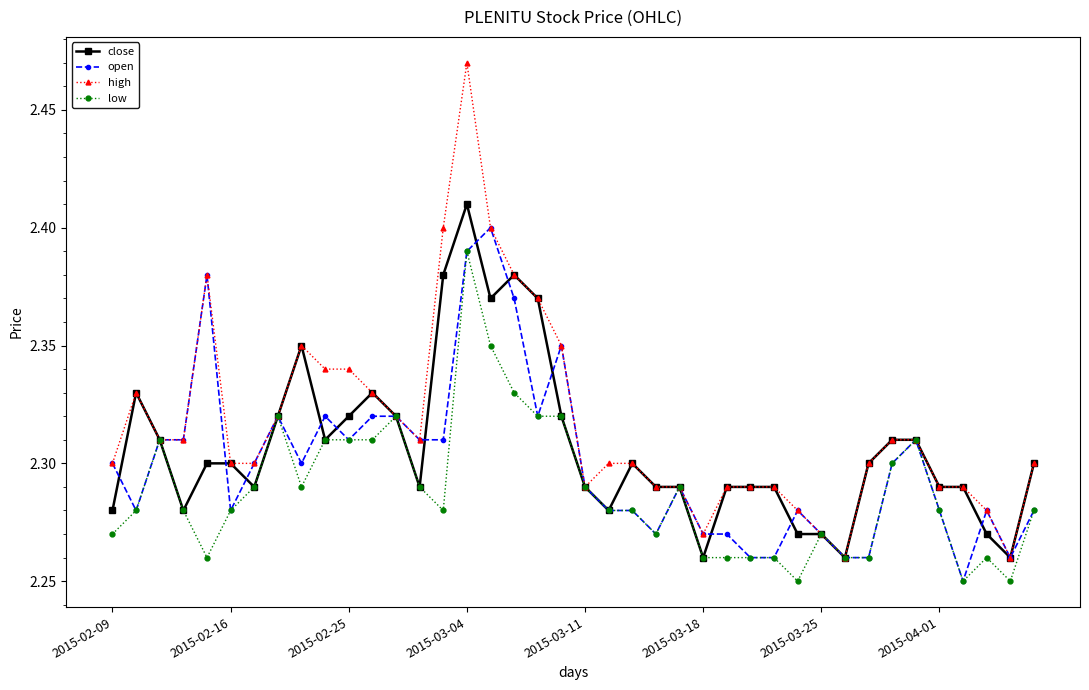

Which series has the widest spread of values?

high